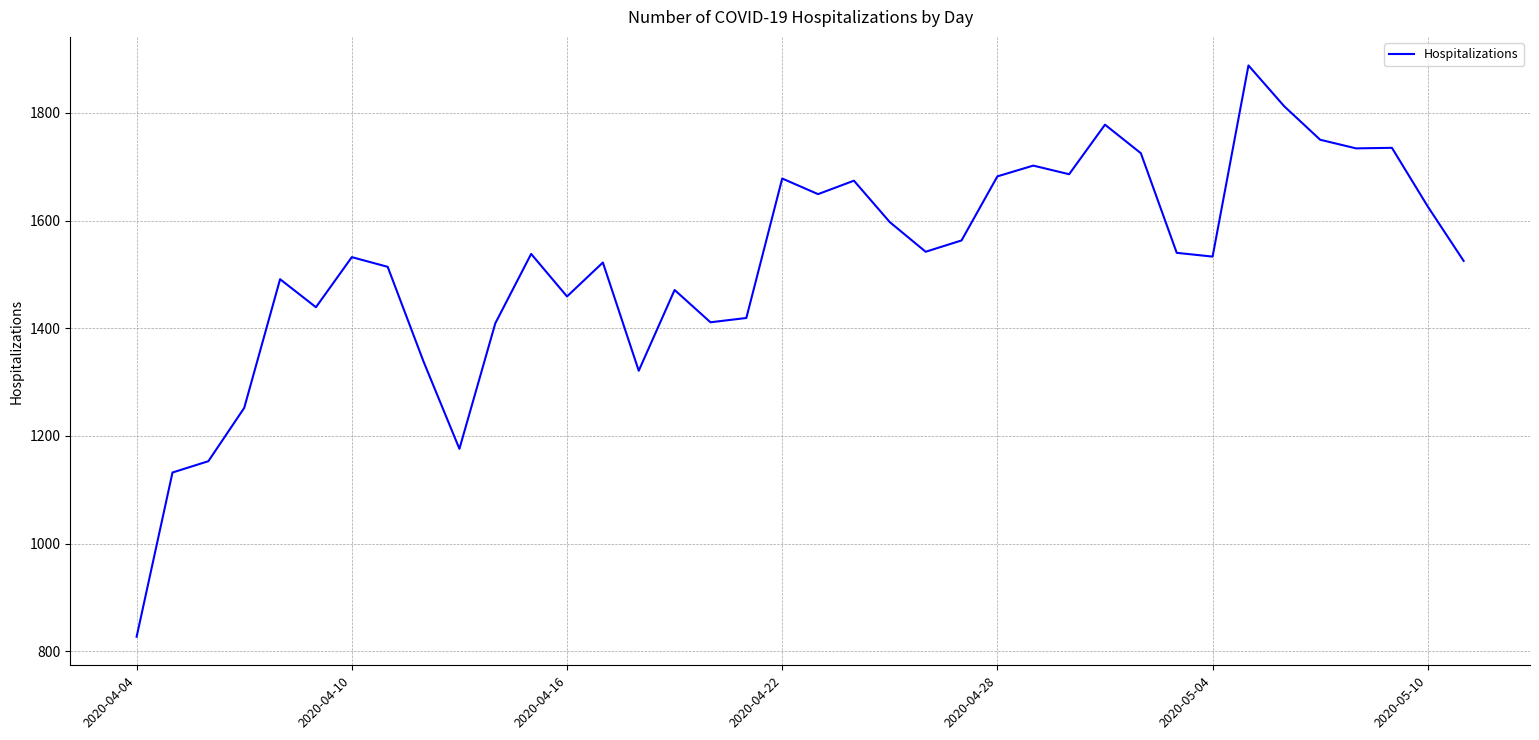

What is the difference between the maximum and minimum values?

1061